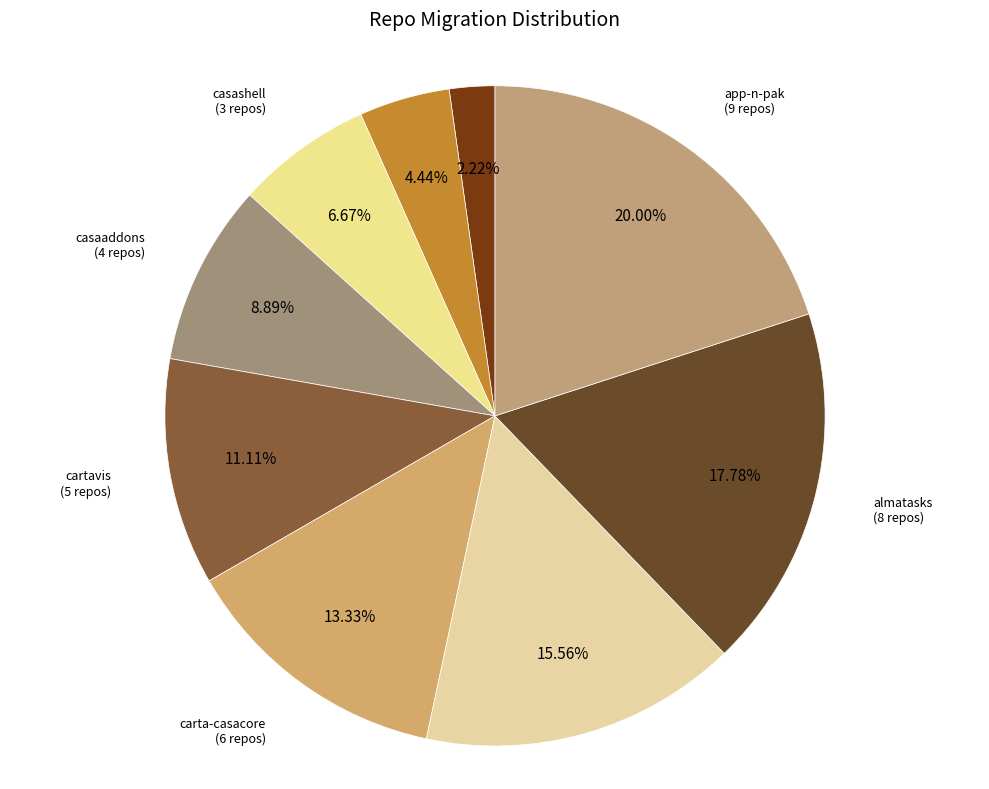

To the nearest percent, what is the difference between the largest and smallest slice percentages?

18%